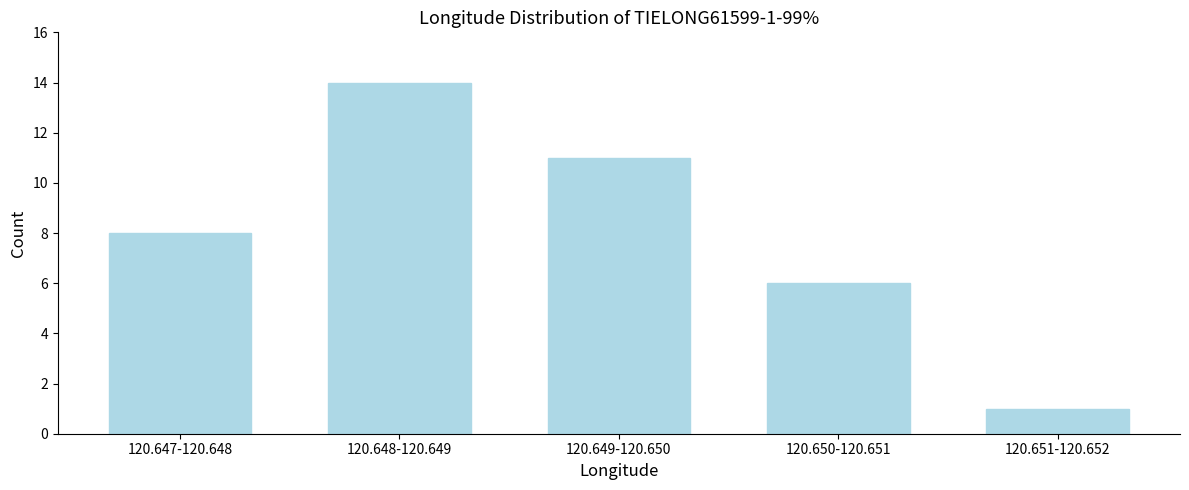

Reading left to right, what are all the values shown in this chart?

120.647-120.648=8	120.648-120.649=14	120.649-120.650=11	120.650-120.651=6	120.651-120.652=1